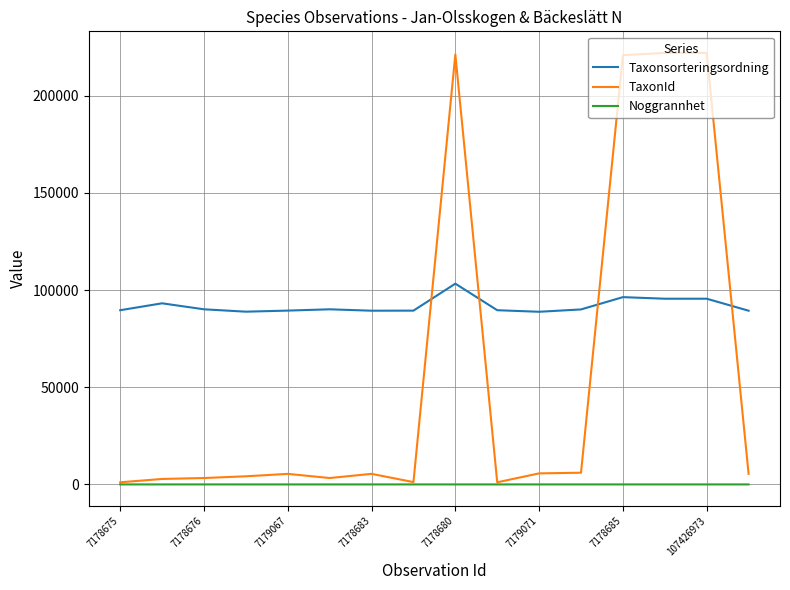

Rank the series by their maximum value, from lowest to highest.

Noggrannhet, Taxonsorteringsordning, TaxonId